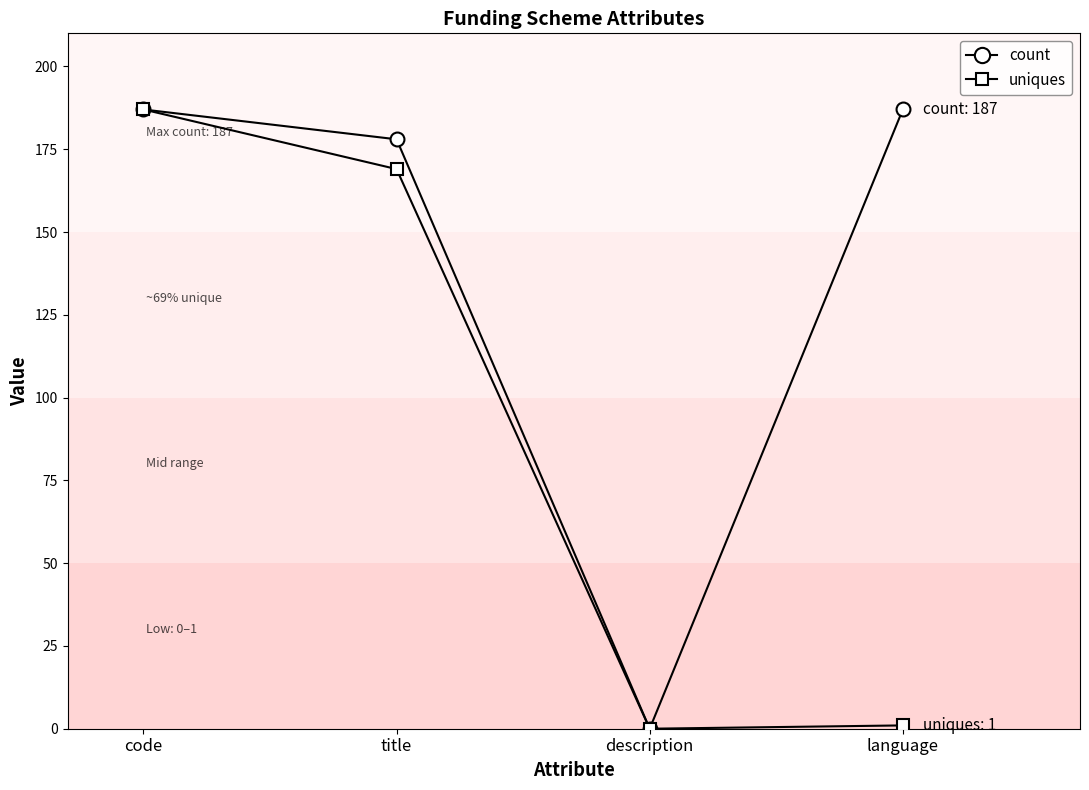

List the series in order of their overall mean, highest first.

count, uniques